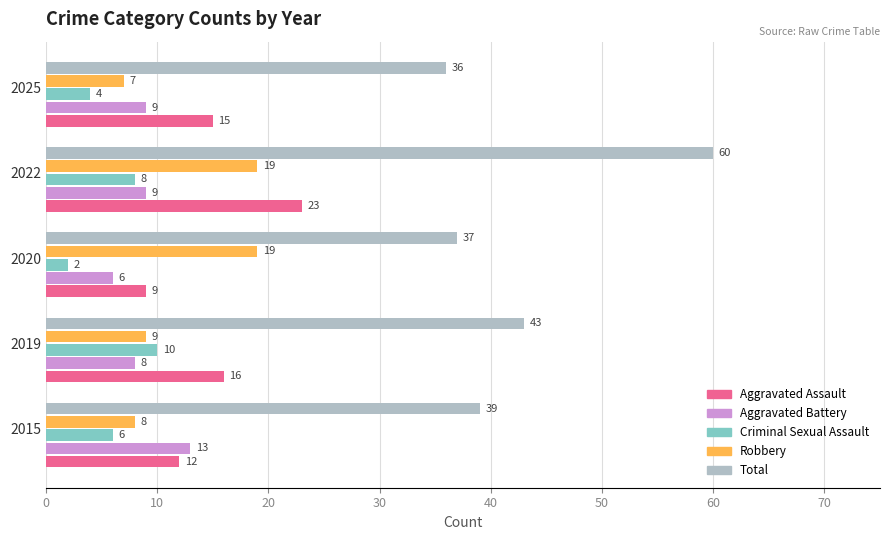

What are all the series names shown in the legend?

Aggravated Assault, Aggravated Battery, Criminal Sexual Assault, Robbery, Total